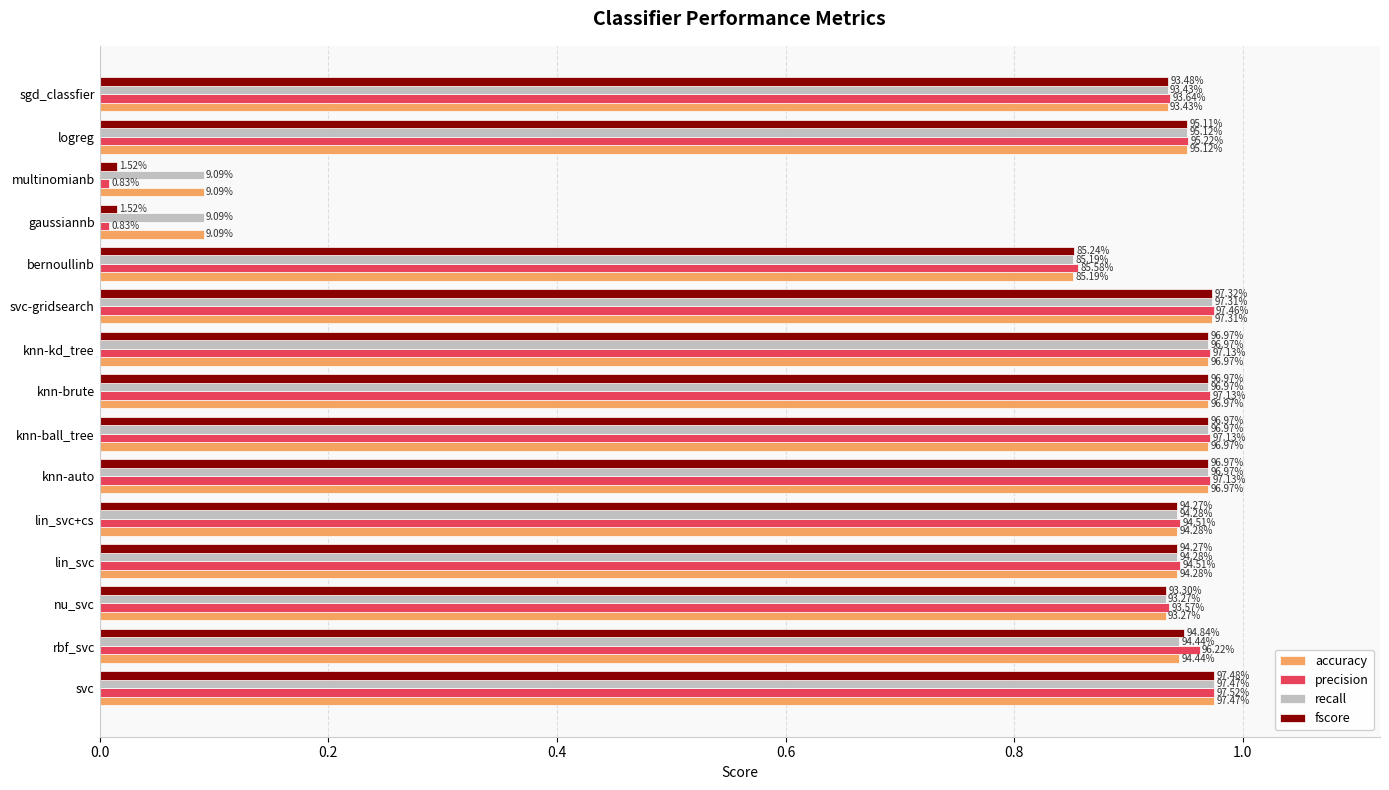

Which series has the largest range (max minus min)?

precision